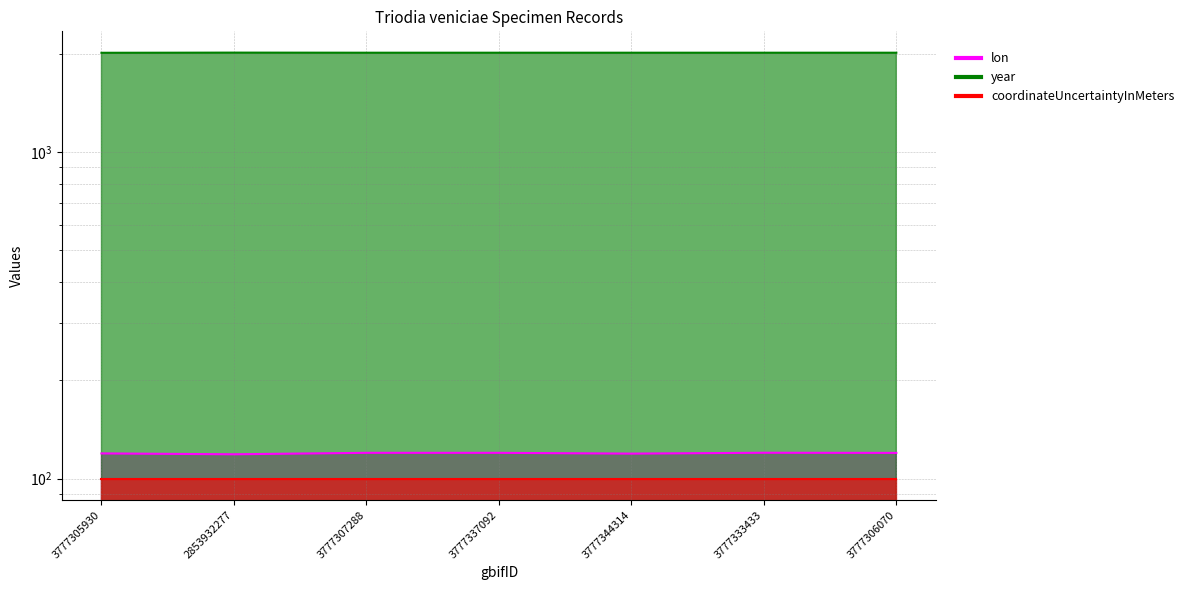

What is the difference between the maximum and minimum values in the year series?

2.0